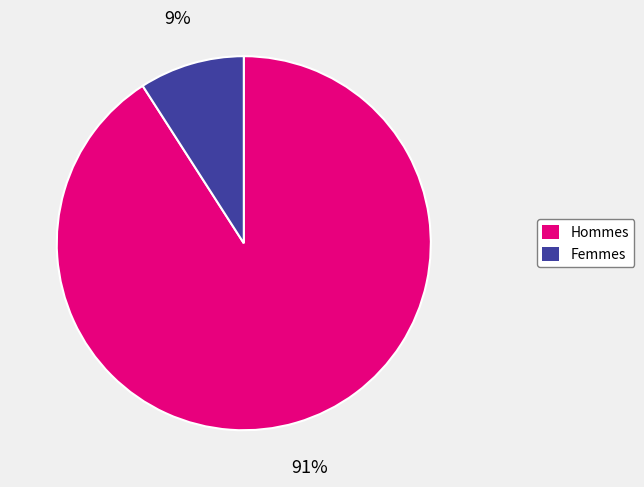

Is there any slice that represents more than half of the pie?

Yes